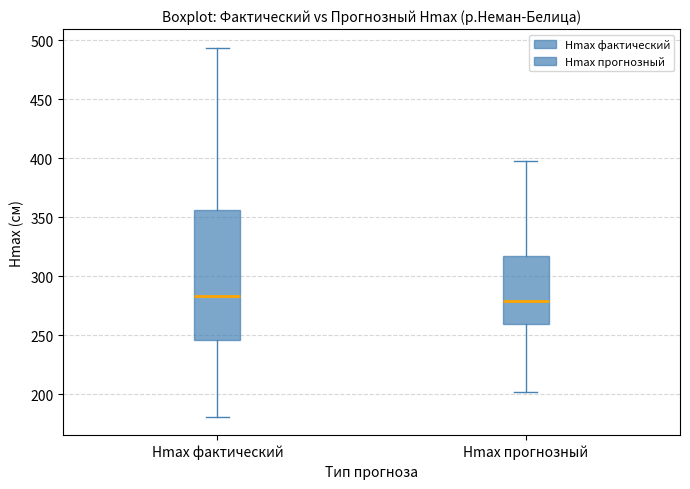

Which box is the tallest, from its lower edge to its upper edge?

Hmax фактический